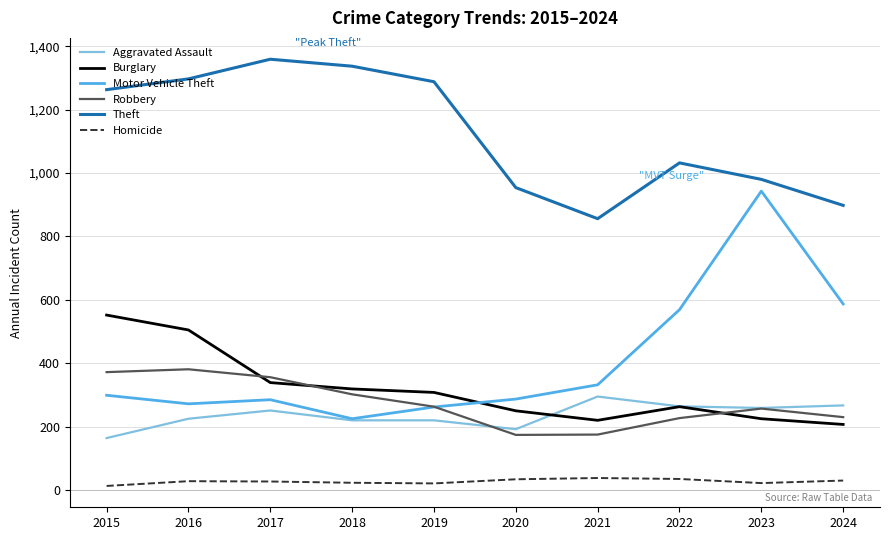

The Motor Vehicle Theft series shows 88 at 2018. True or false?

False